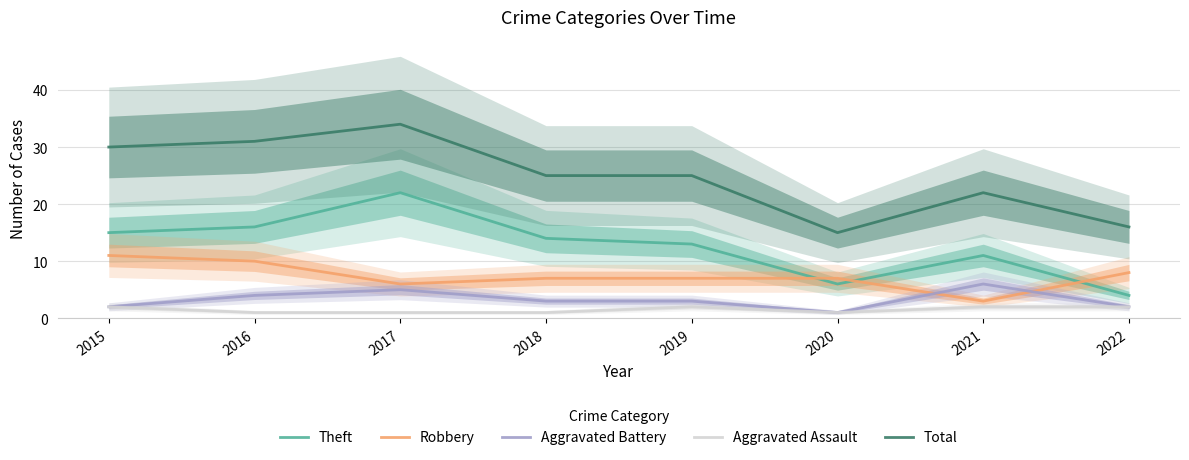

What are all the series names shown in the legend?

Theft, Robbery, Aggravated Battery, Aggravated Assault, Total